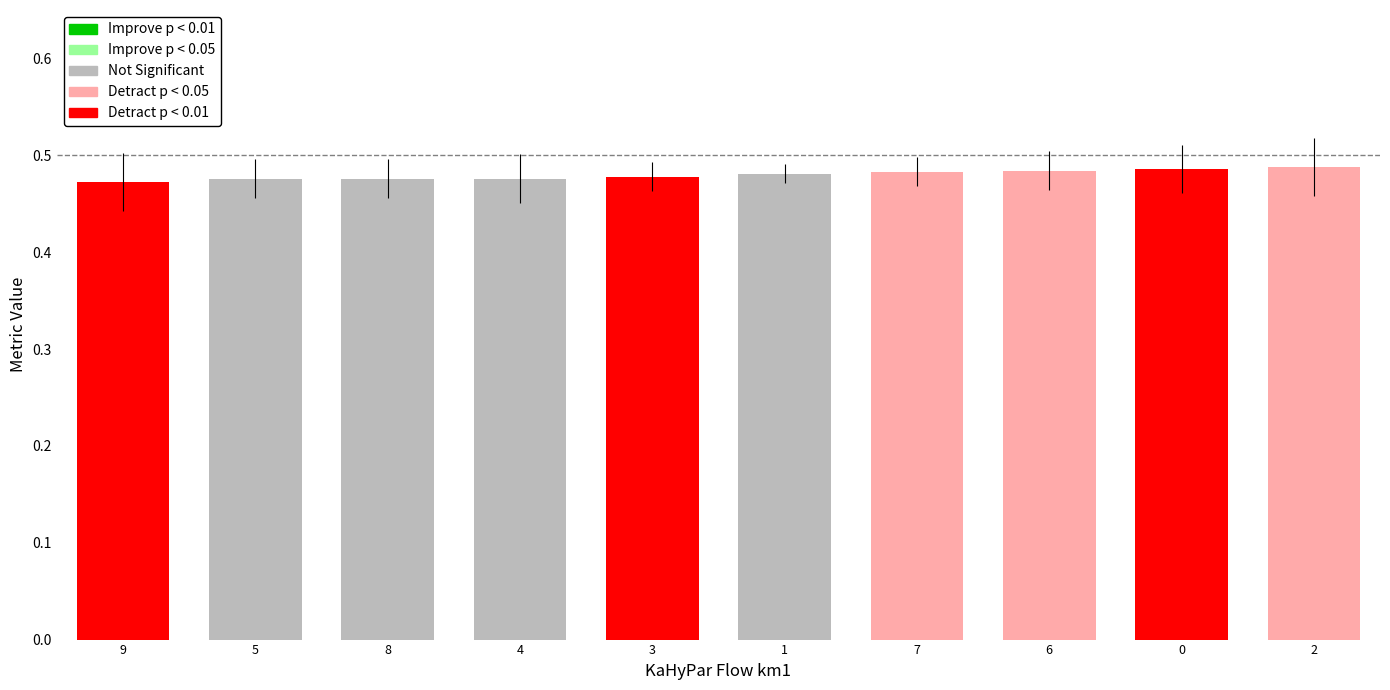

What is the sum of all values?

4.8